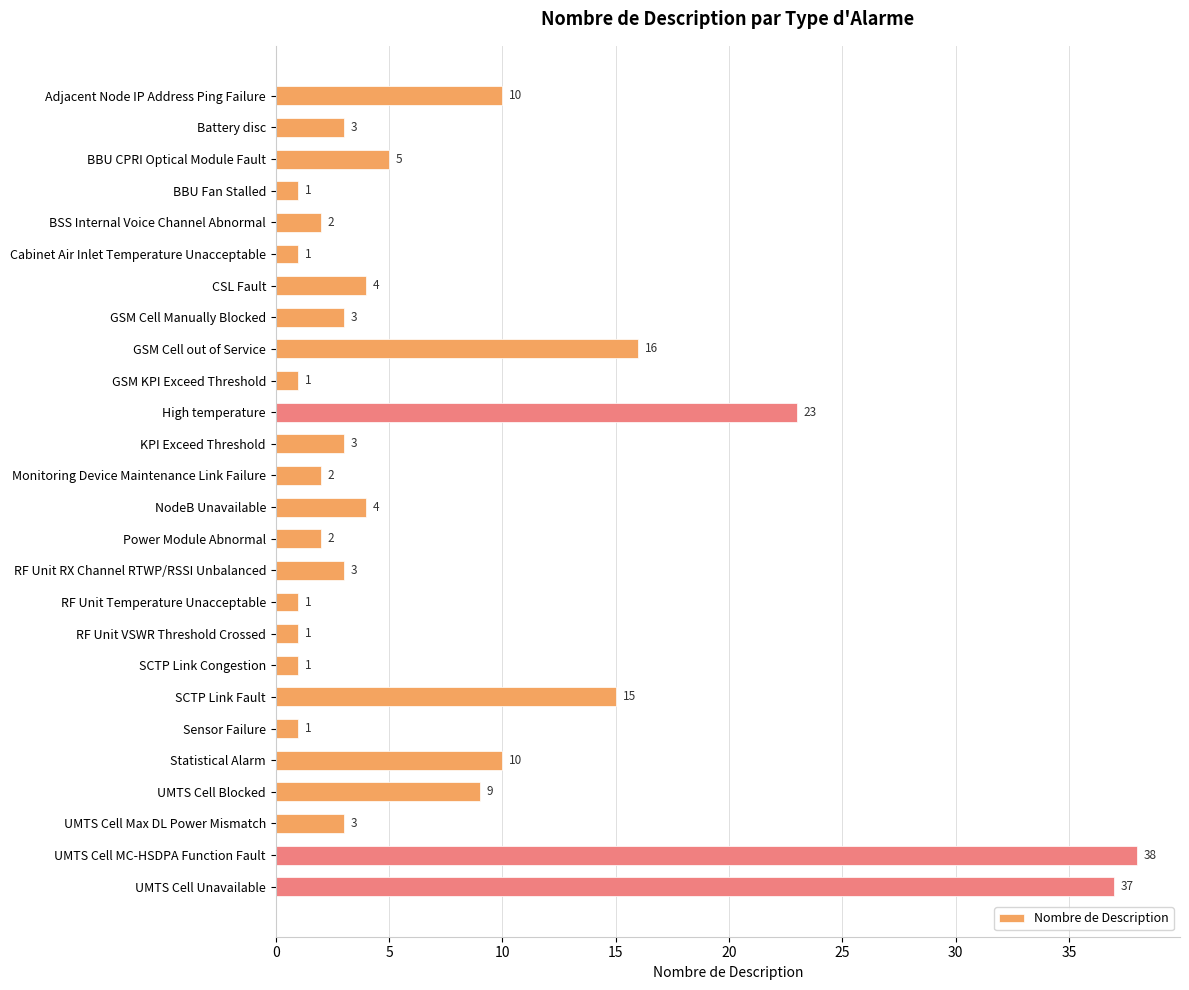

At which label is the value closest to 19?

GSM Cell out of Service